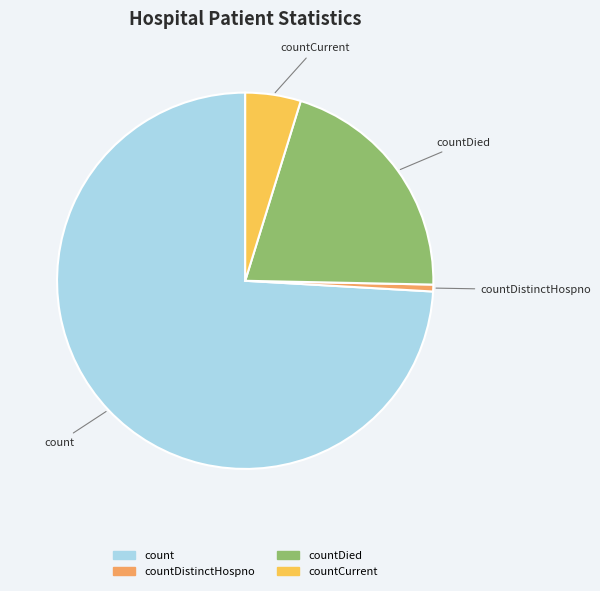

Is there a majority slice in this chart?

Yes